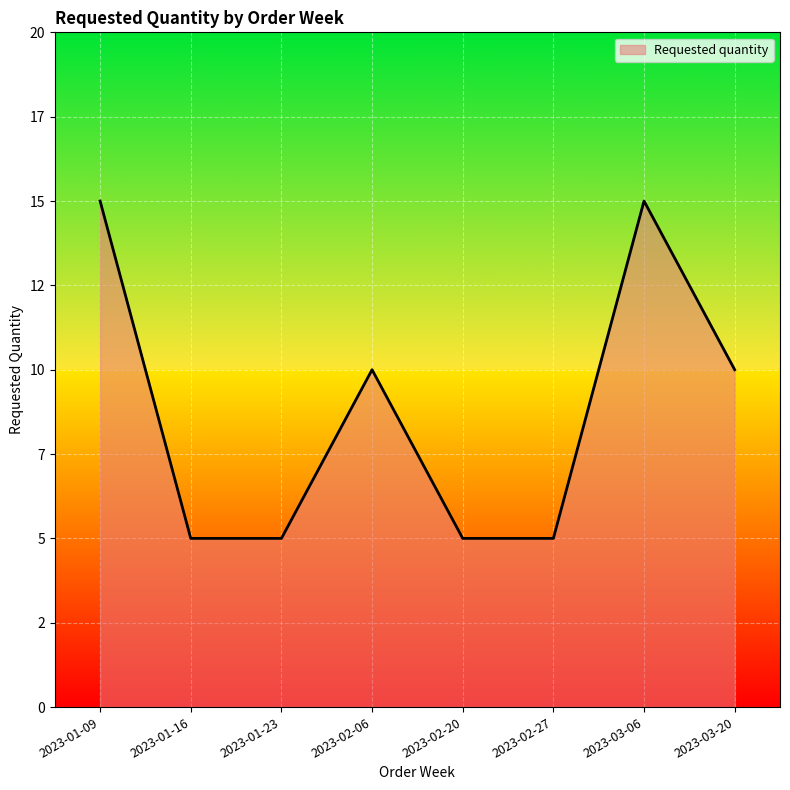

At which category does the data reach its first local peak?

2023-02-06